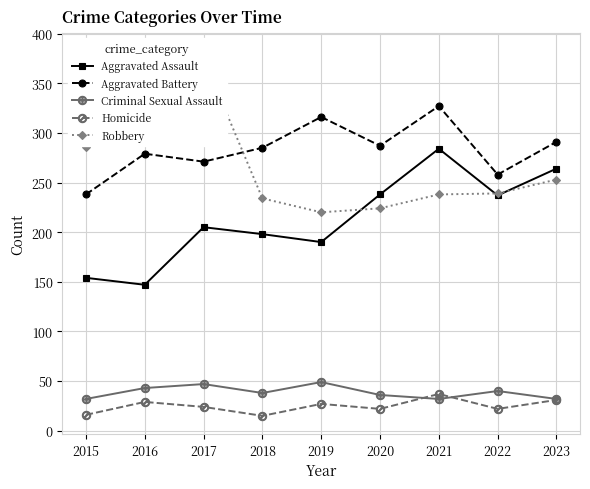

Rank the categories by Aggravated Battery value from lowest to highest.

2015, 2022, 2017, 2016, 2018, 2020, 2023, 2019, 2021